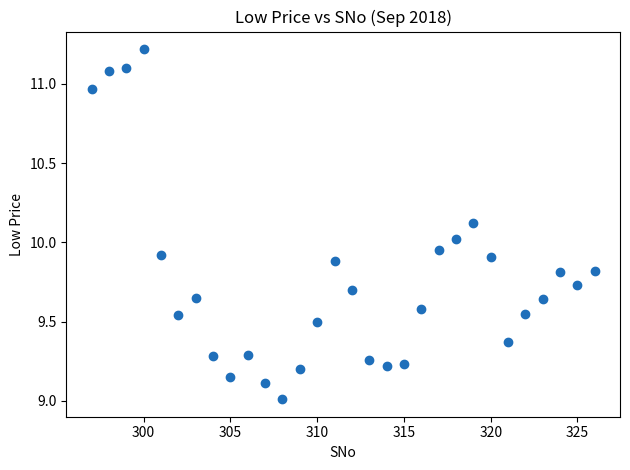

What is the range of X values (max minus min)?

29.0